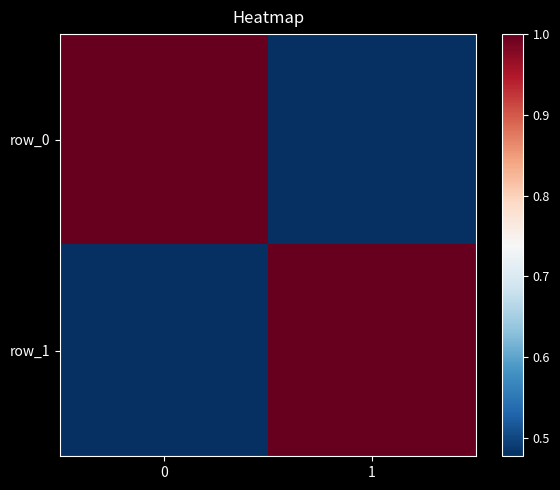

What is the approximate value of row_0 at 1?

0.5